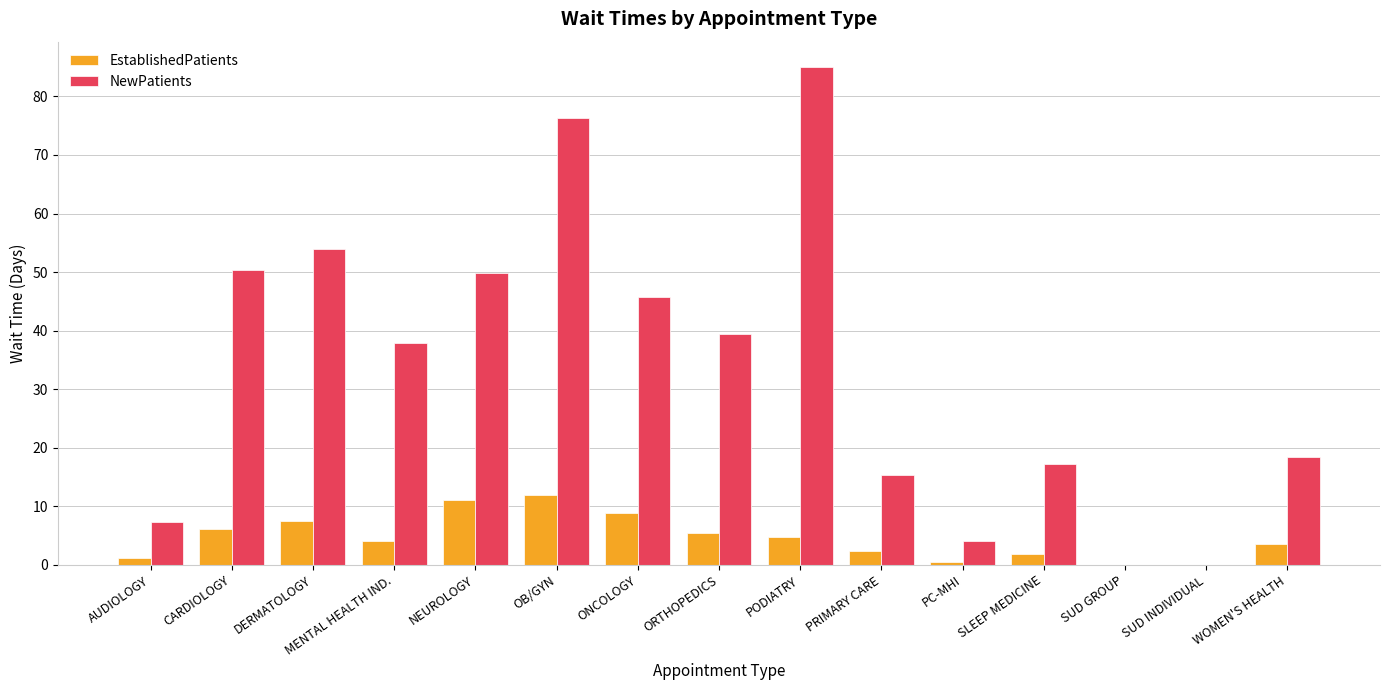

Which series has the largest total across all categories?

NewPatients